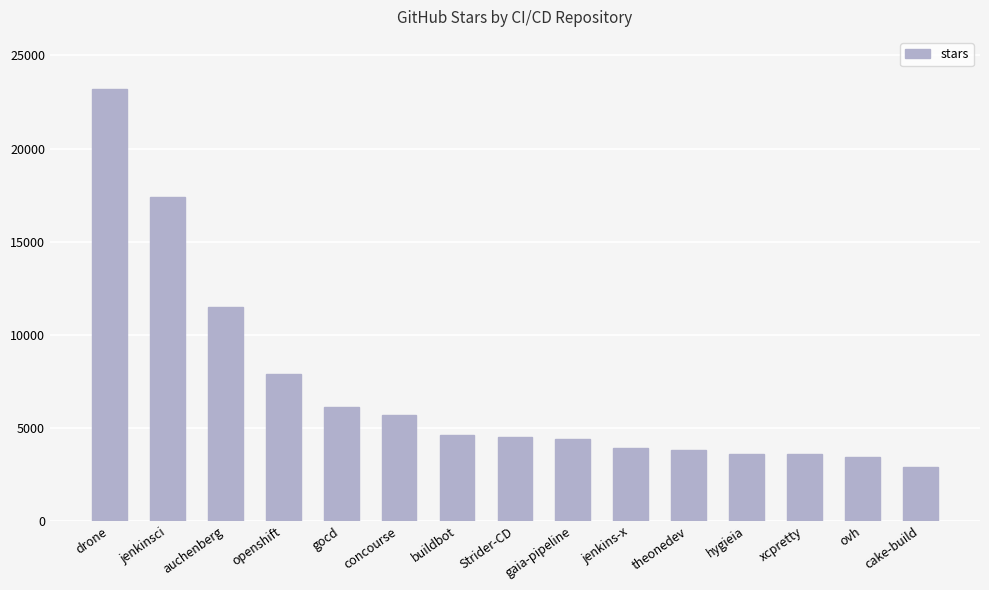

What is the label of the 15th bar from the left?

cake-build